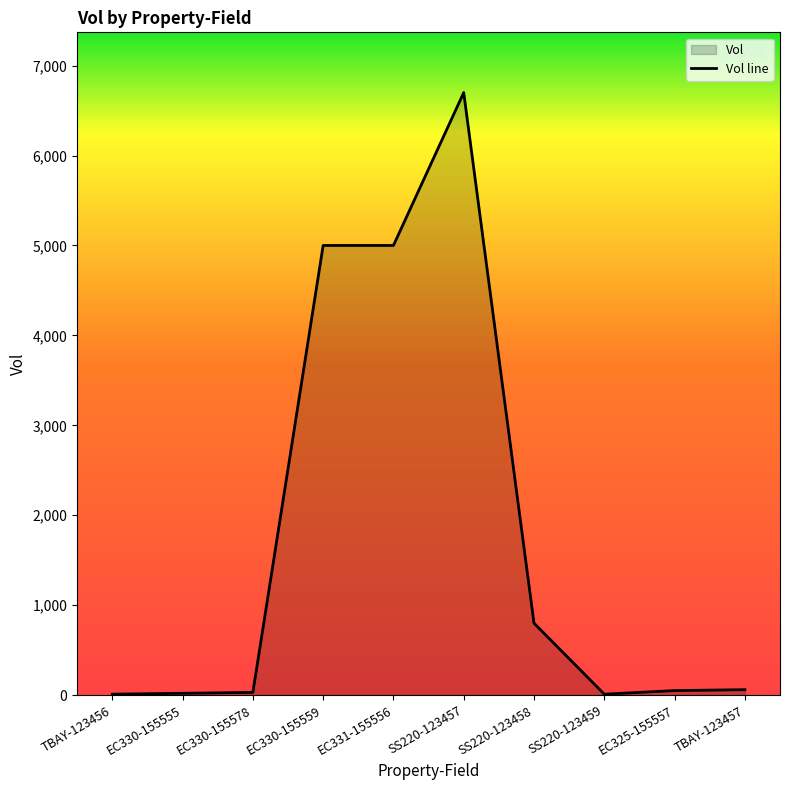

Reading left to right, extract all data points from this chart.

10	20	30	5000	5000	6700	800	10	50	60